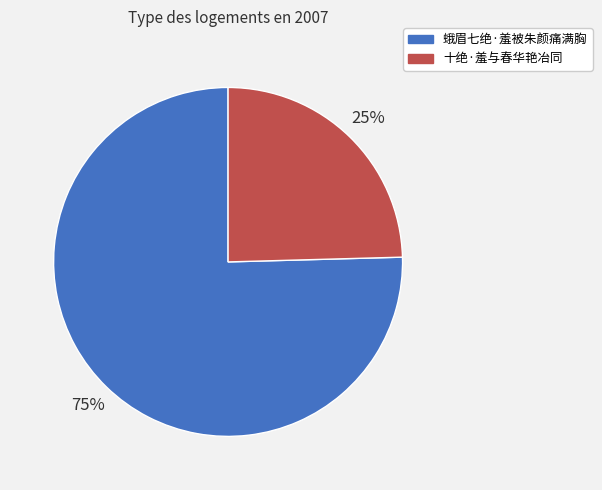

To the nearest percent, what is the combined percentage of 十绝·羞与春华艳冶同 and 蛾眉七绝·羞被朱颜痛满胸?

100%